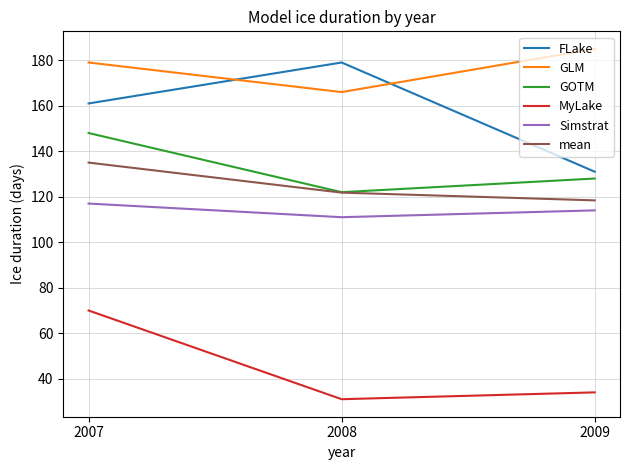

How many GLM values are between 166 and 185?

3